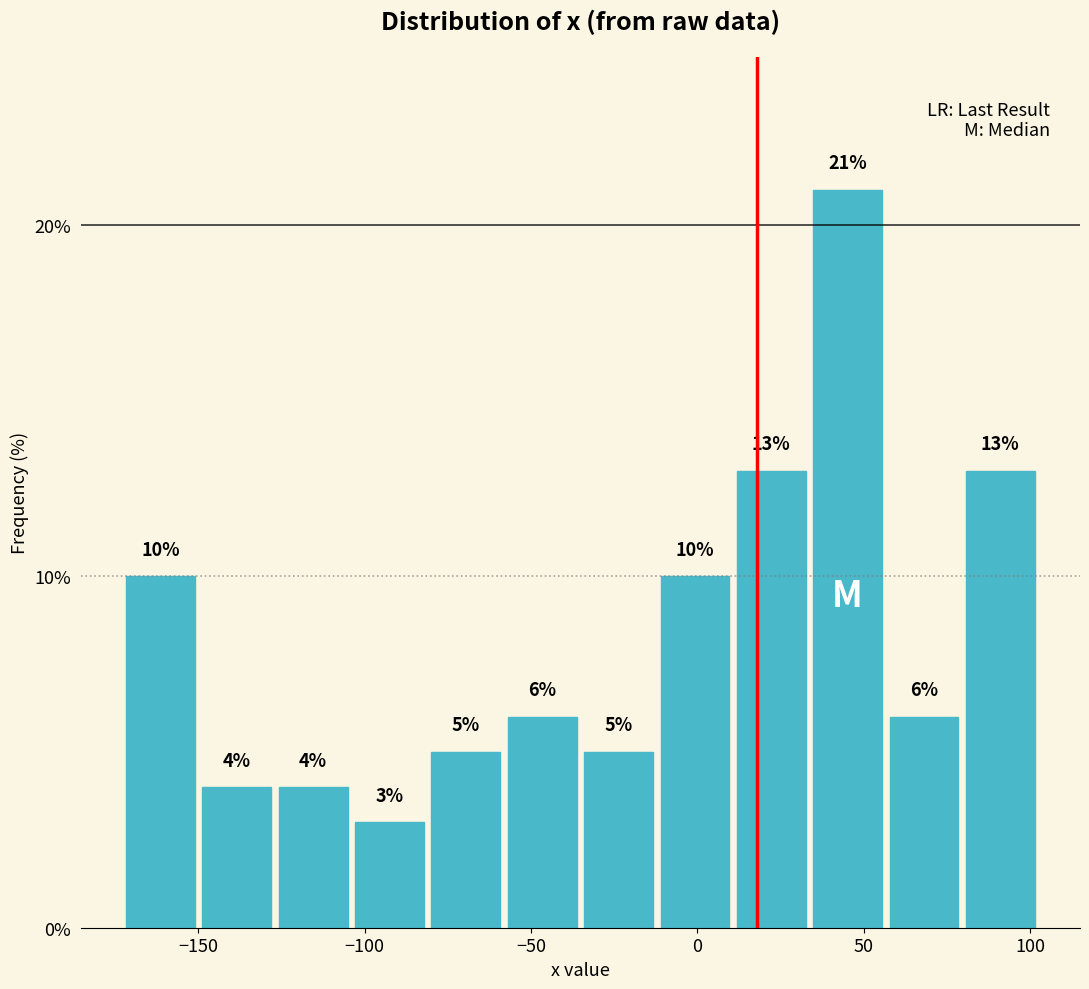

Reading left to right, transcribe this chart: for each bar, give the range it covers on the x-axis and its height. The bar edges are not printed on the chart, so give them approximately, as read against the axis.

-175 to -150: 10
-150 to -125: 4
-125 to -105: 4
-105 to -80: 3
-80 to -60: 5
-60 to -35: 6
-35 to -10: 5
-10 to 10: 10
10 to 35: 13
35 to 55: 21
55 to 80: 6
80 to 105: 13